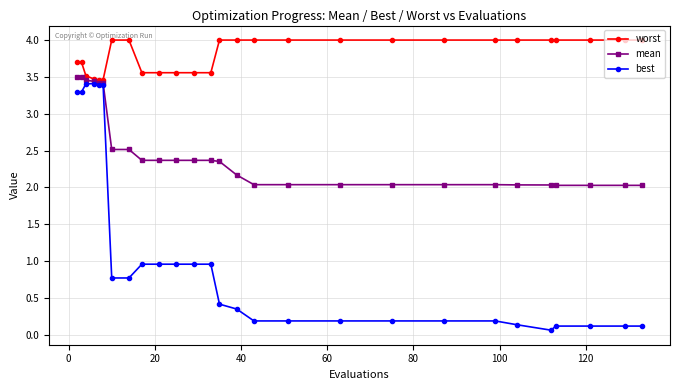

True or false: worst has more than 0 interior local peaks.

True